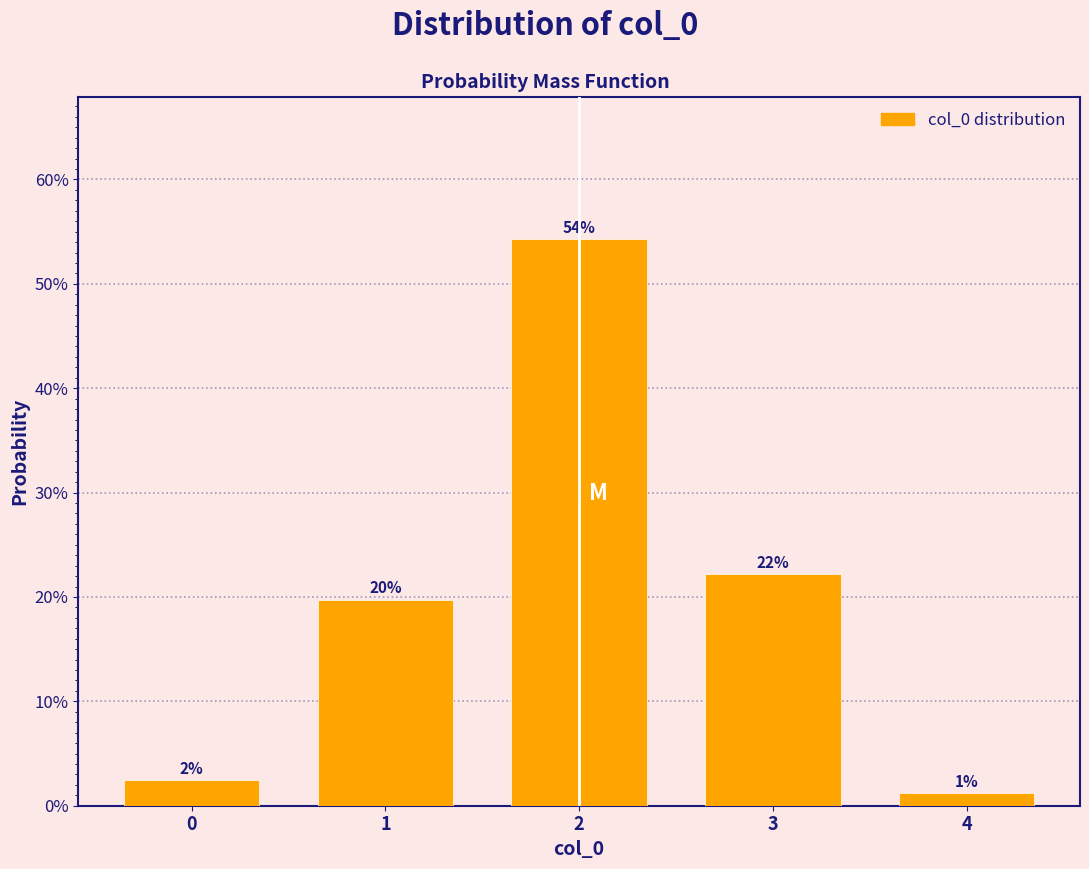

Does the chart contain any negative values?

No